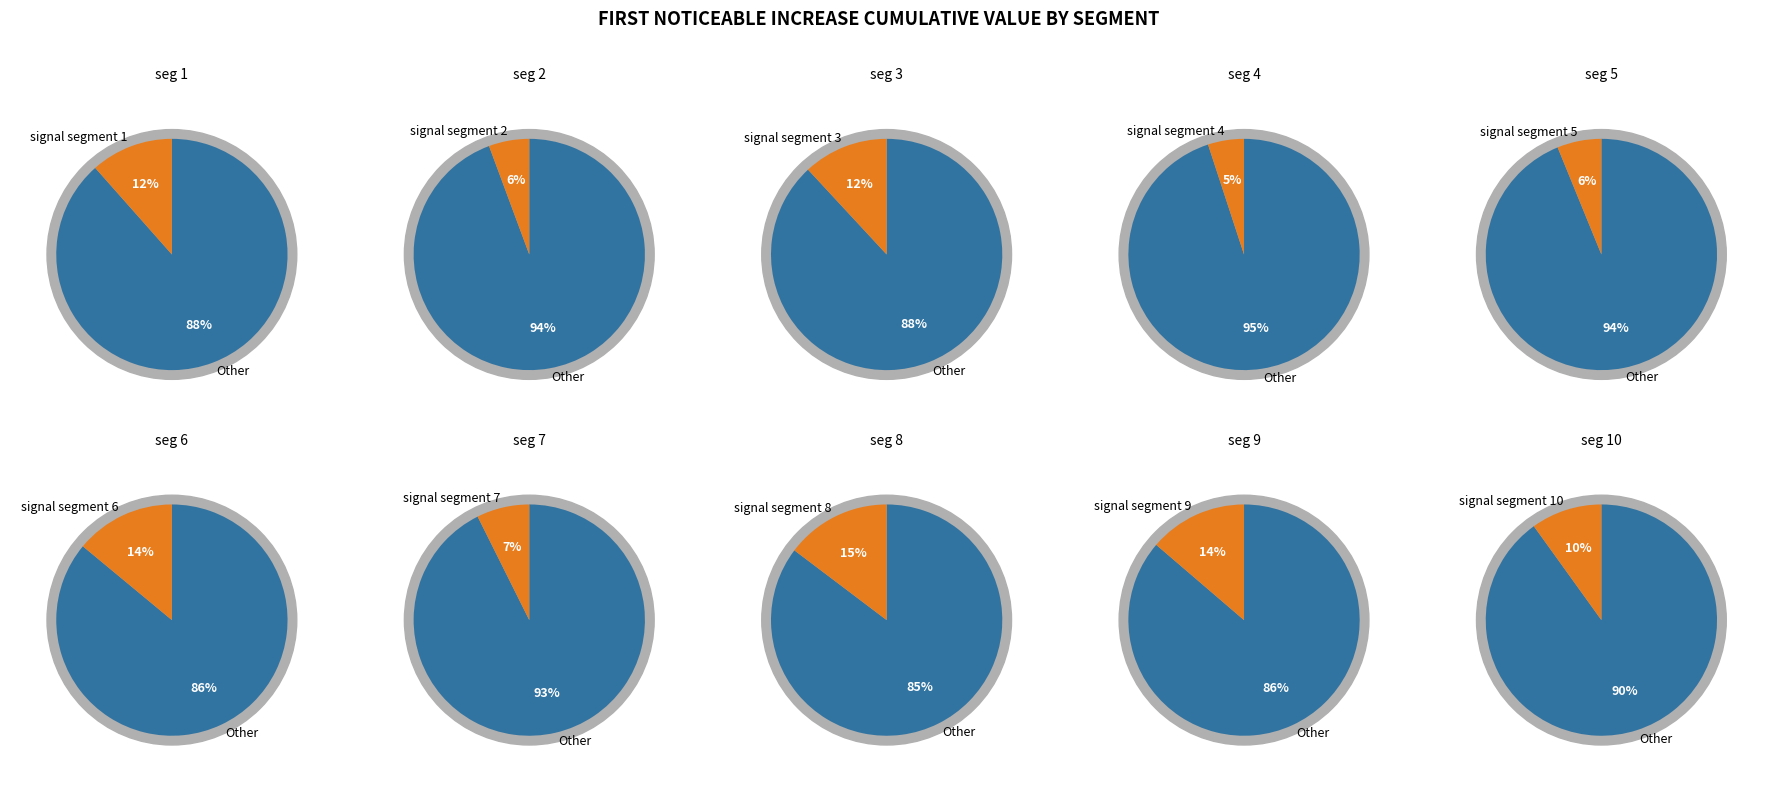

Does signal segment 6 represent more than half of the total?

No